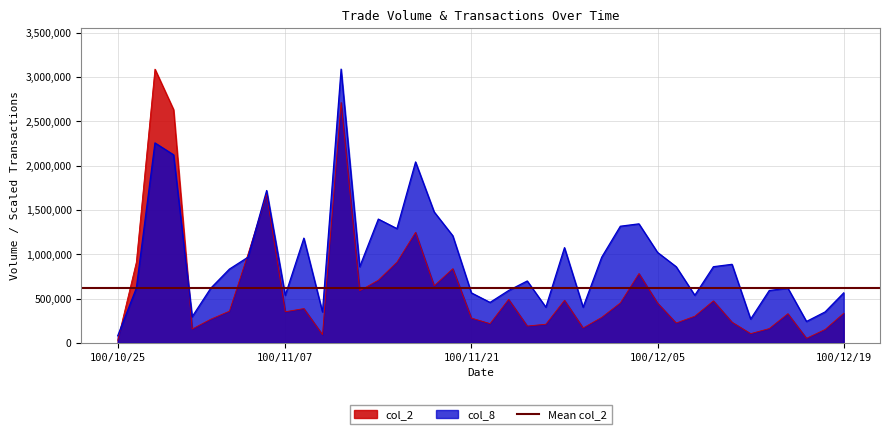

Reading right to left, extract all data points from this chart.

col_2: 334210.0	151650.0	51790.0	329510.0	161710.0	104210.0	233750.0	474230.0	301300.0	224420.0	449260.0	782770.0	451270.0	288150.0	168580.0	480670.0	210780.0	190330.0	491430.0	217320.0	279800.0	837570.0	644790.0	1247480.0	911250.0	707860.0	588760.0	2713490.0	93110.0	387460.0	351380.0	1678690.0	1002330.0	357990.0	267480.0	156370.0	2633200.0	3090160.0	910140.0	28850.0
col_8: 564290.1	349322.4	241838.6	618032.0	591161.0	268709.6	886741.6	859870.6	537419.1	859870.6	1021096.3	1343547.8	1316676.9	967354.4	403064.3	1074838.3	403064.3	698644.9	591161.0	456806.3	564290.1	1209193.0	1477902.6	2042192.7	1289805.9	1397289.7	859870.6	3090160.0	349322.4	1182322.1	537419.1	1719741.2	967354.4	832999.7	618032.0	295580.5	2122805.6	2257160.3	618032.0	80612.9